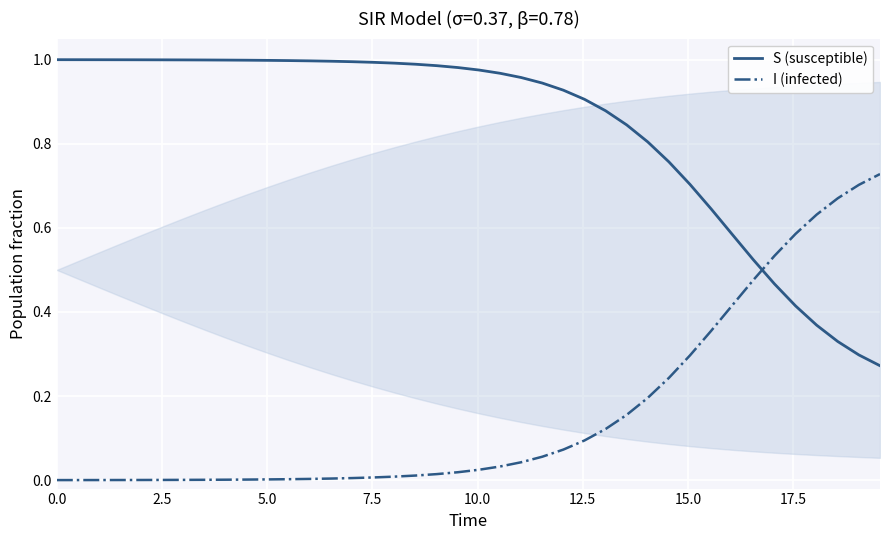

List the series in order of their peak value, highest first.

S (susceptible), I (infected)